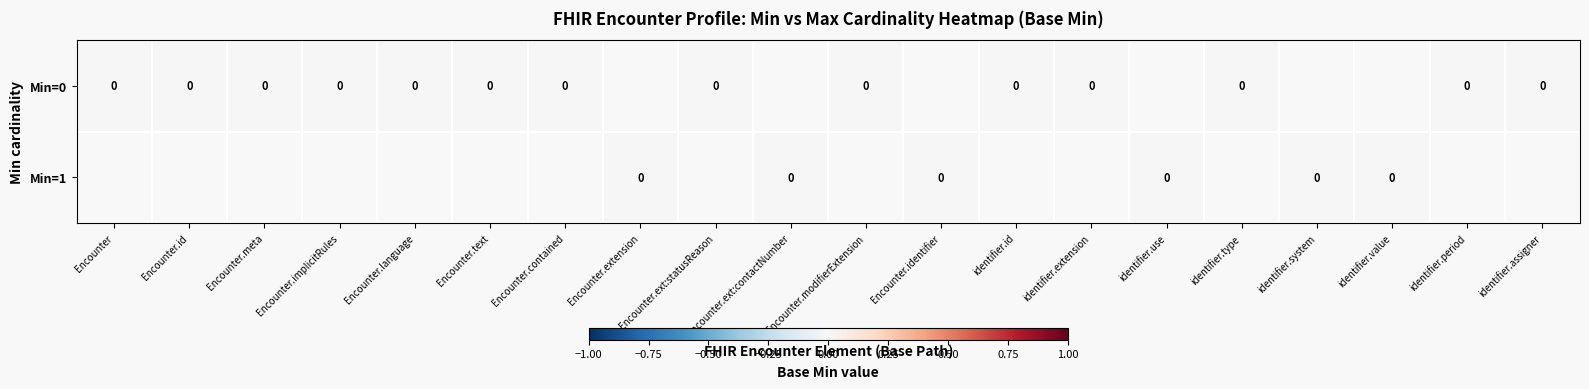

Rank the series by their maximum value, from highest to lowest.

1, 0